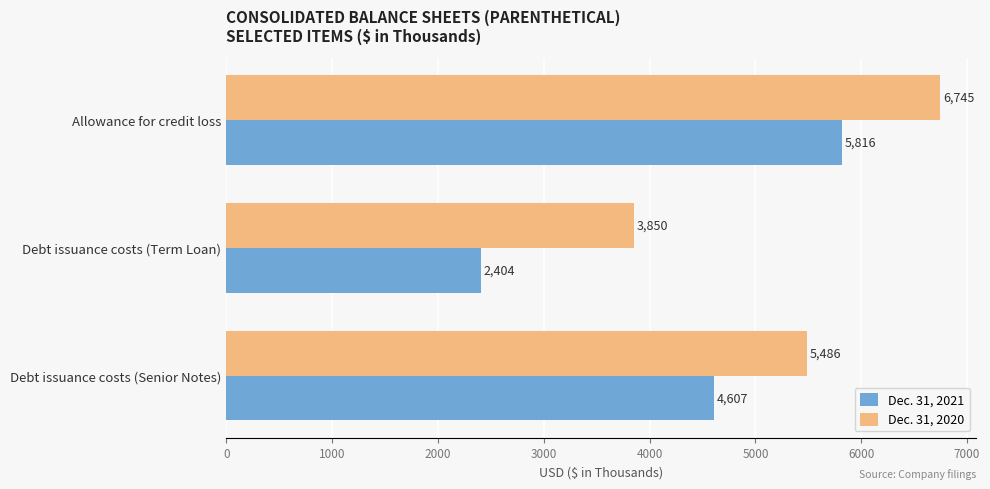

What is the lowest value of the Dec. 31, 2020 series?

3850